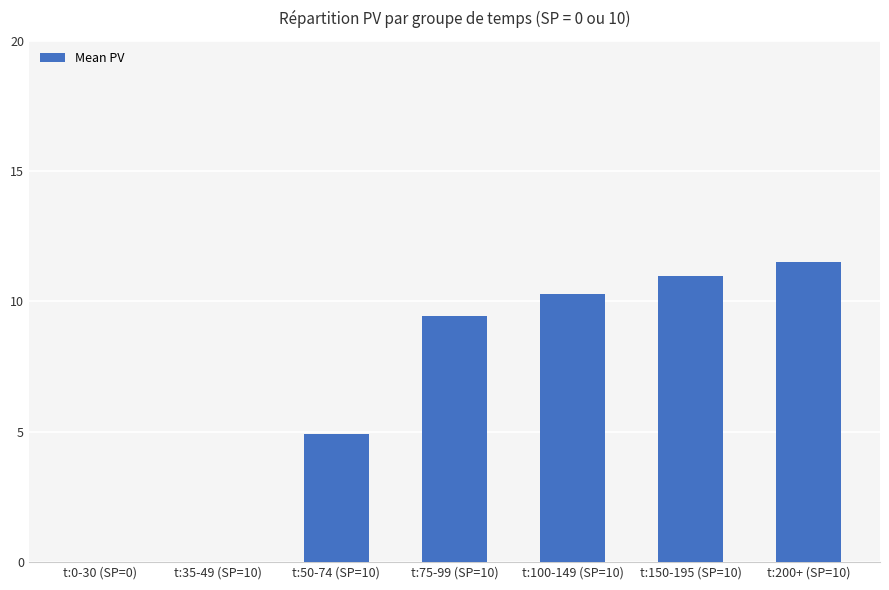

Count the number of values greater than 9.

4